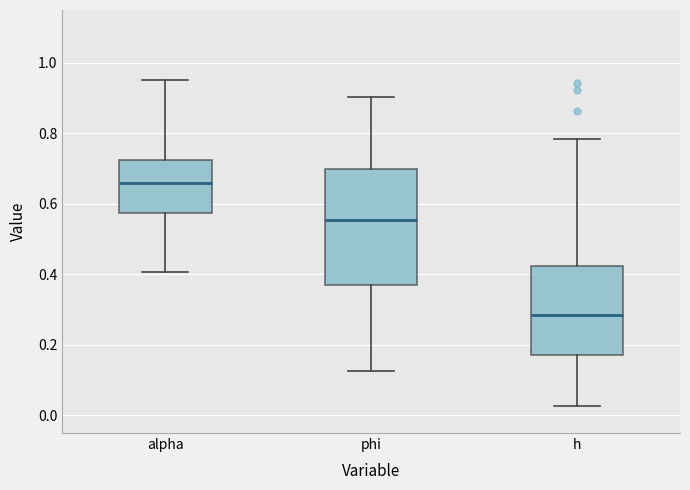

Which box is the tallest, from its lower edge to its upper edge?

phi